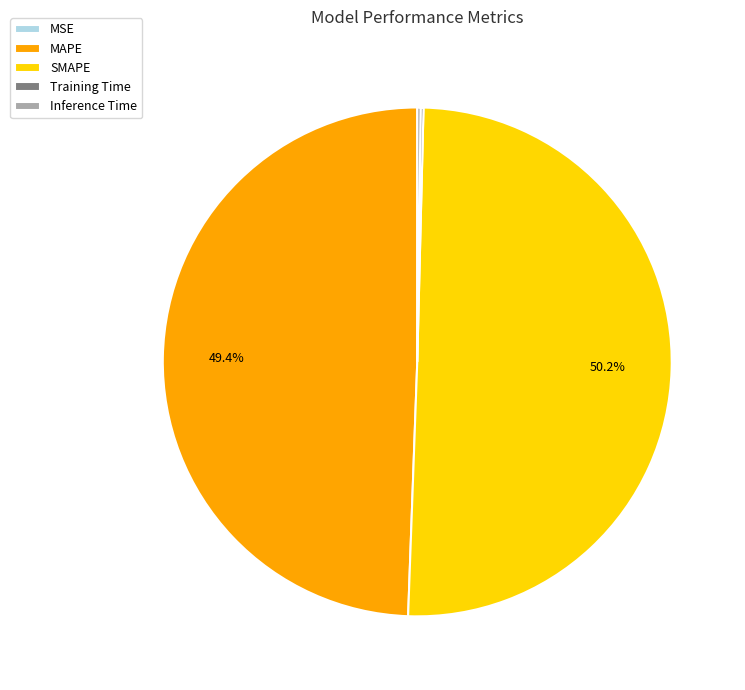

Which category accounts for the majority?

SMAPE